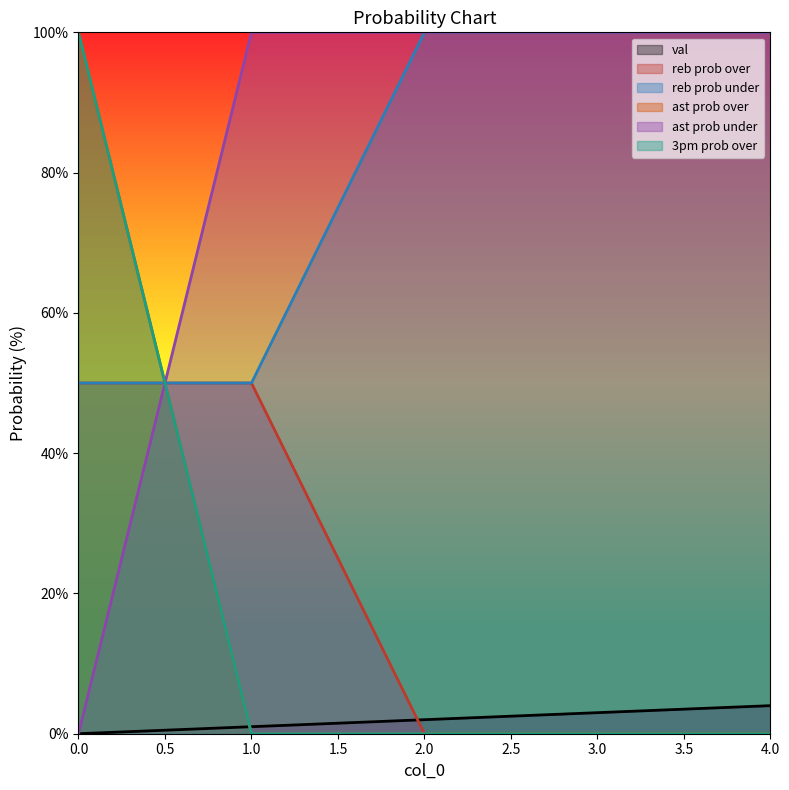

Which series has the widest spread of values?

ast prob over